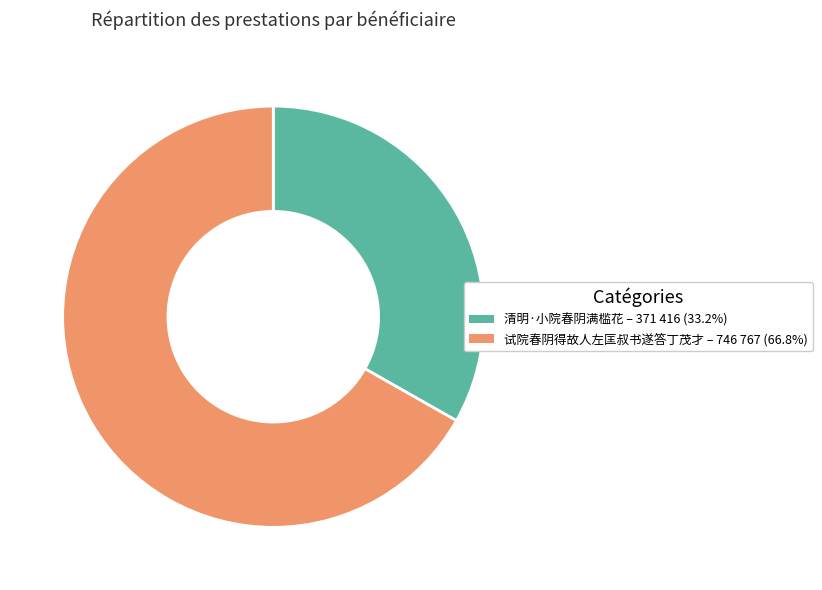

Combined, do 清明·小院春阴满槛花 and 试院春阴得故人左匡叔书遂答丁茂才 account for over 50%?

Yes